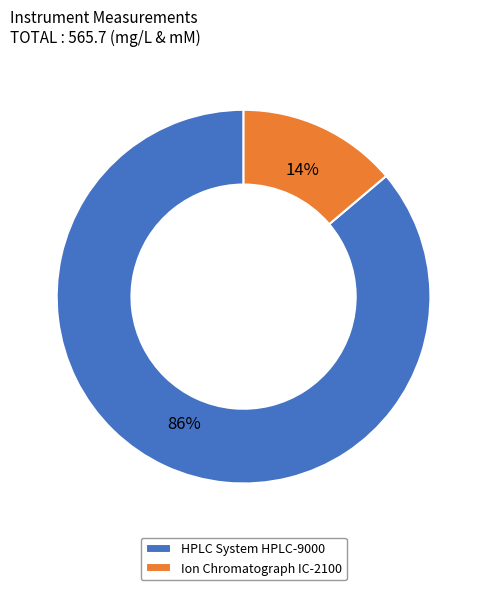

Which has a higher value, Ion Chromatograph IC-2100 or HPLC System HPLC-9000?

HPLC System HPLC-9000